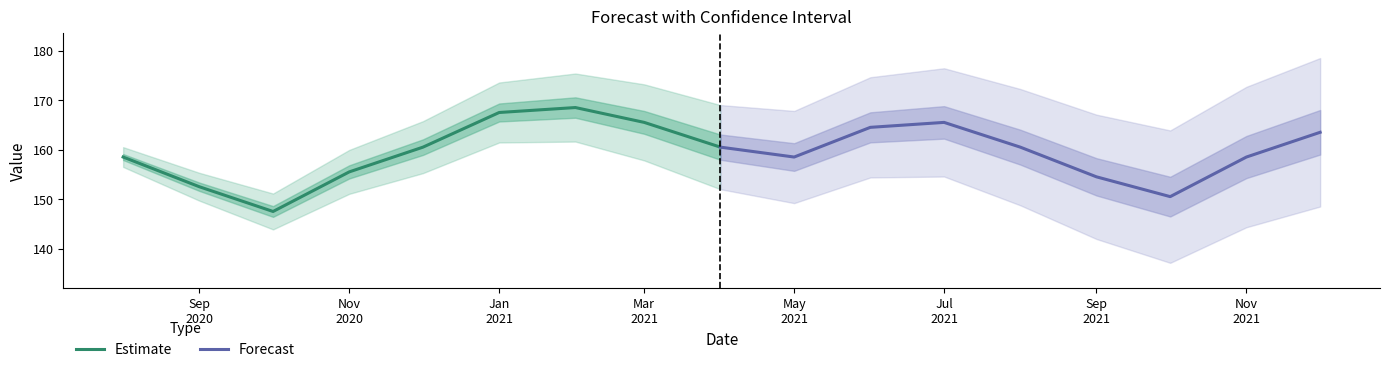

What is the lowest value of the Estimate series?

147.5